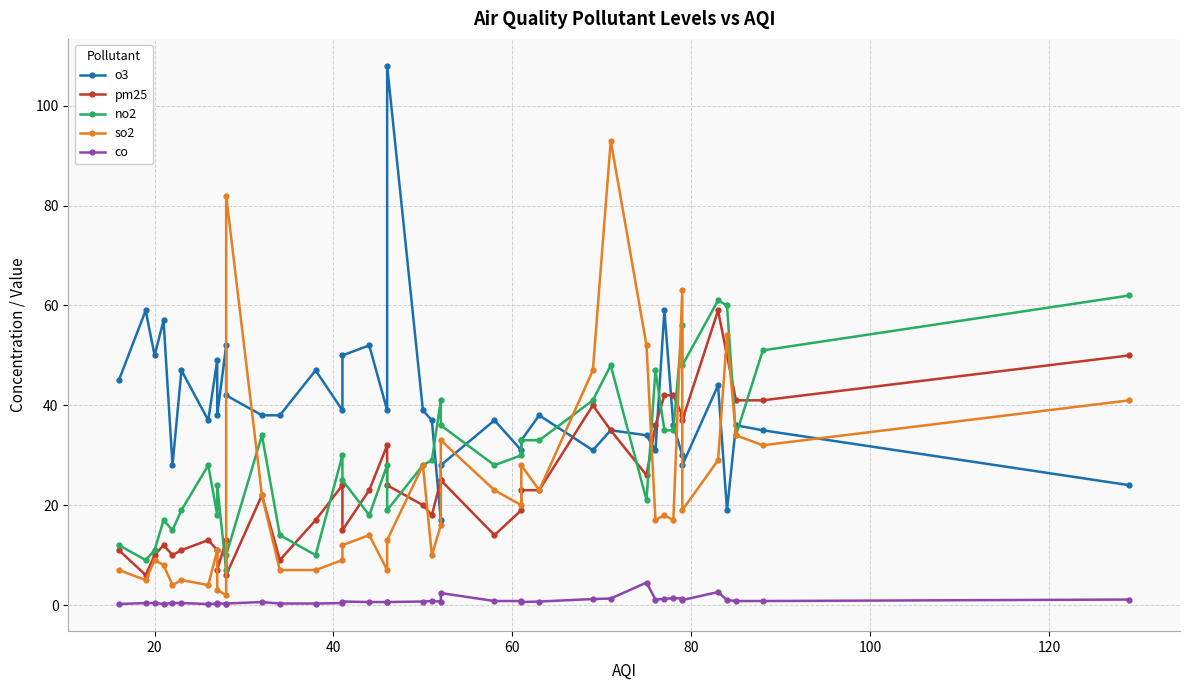

What is the value of the o3 point at the 12th from the left?

38.0